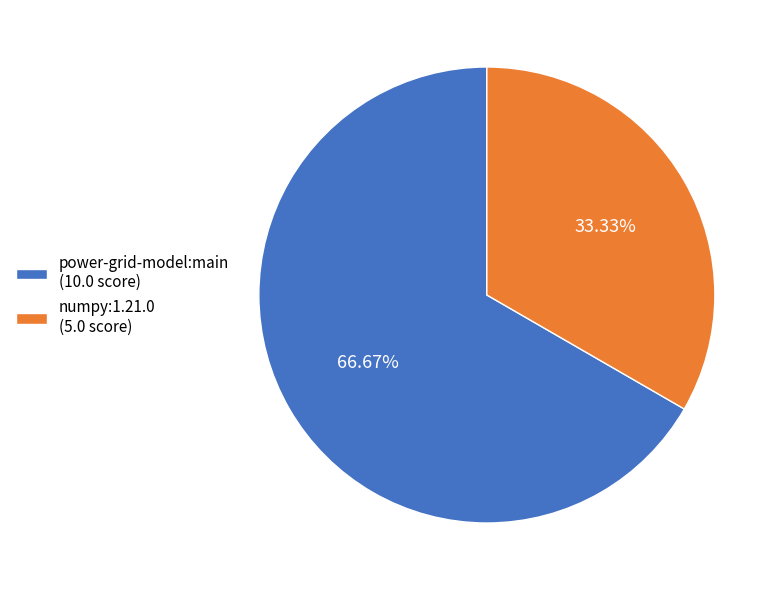

How many segments does this pie chart have?

2